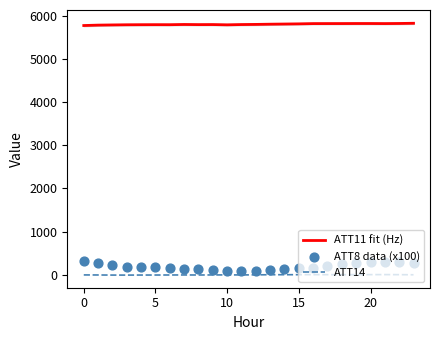

Is the value of ATT14 at 10 greater than the value of ATT8 data (x100) at 23?

No